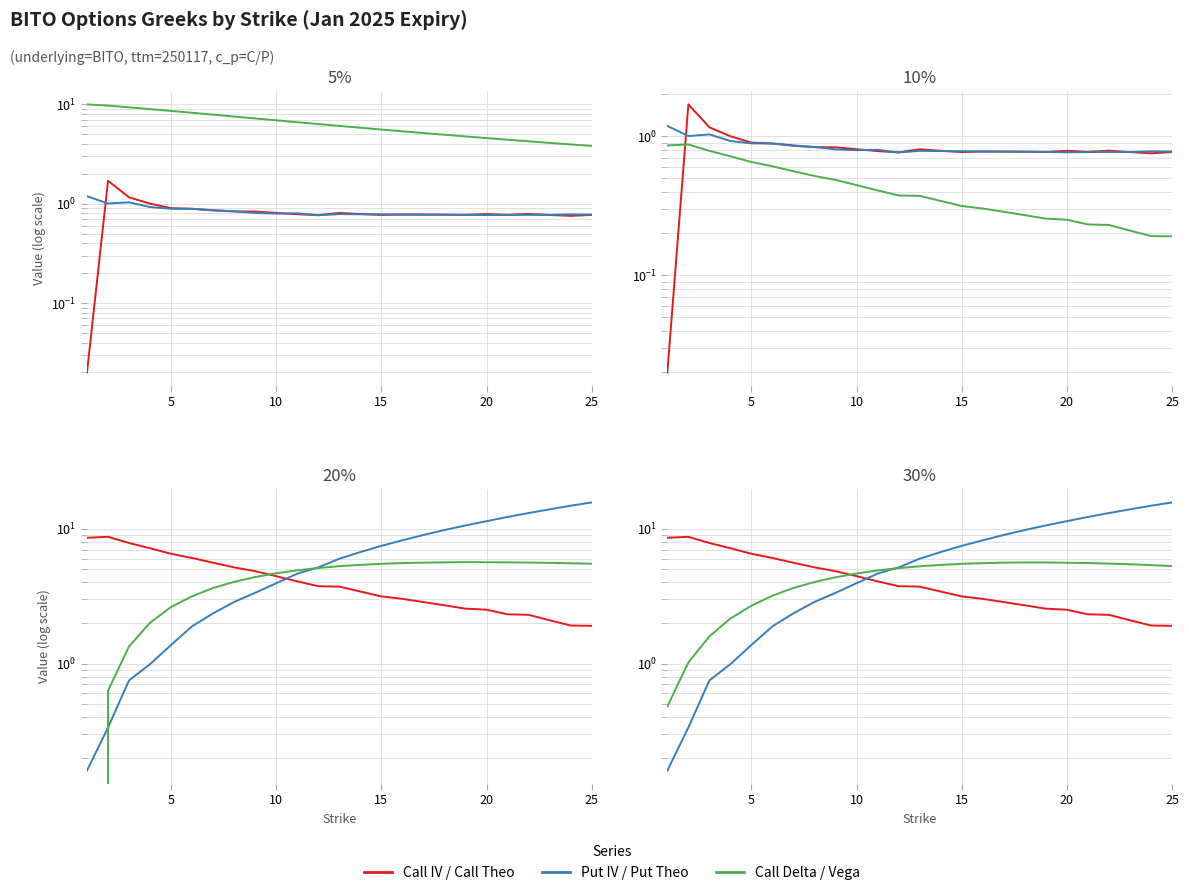

What is the lowest value of the Call Delta series?

3.8